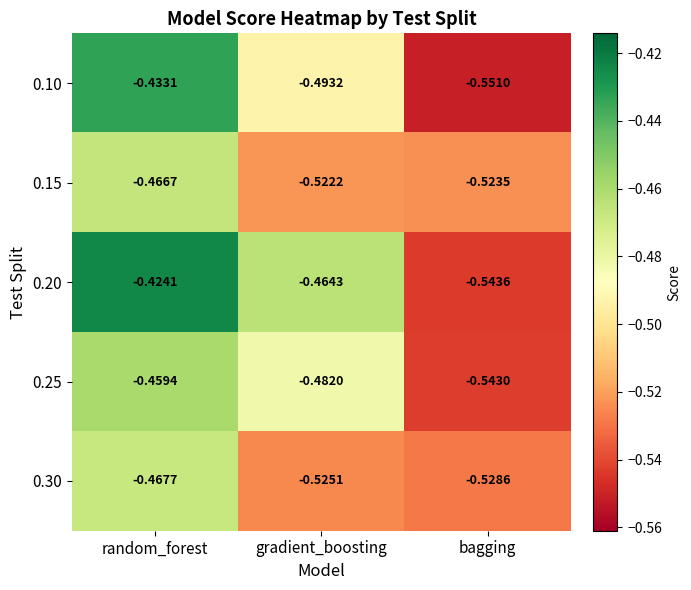

Count the number of categories in the chart.

3